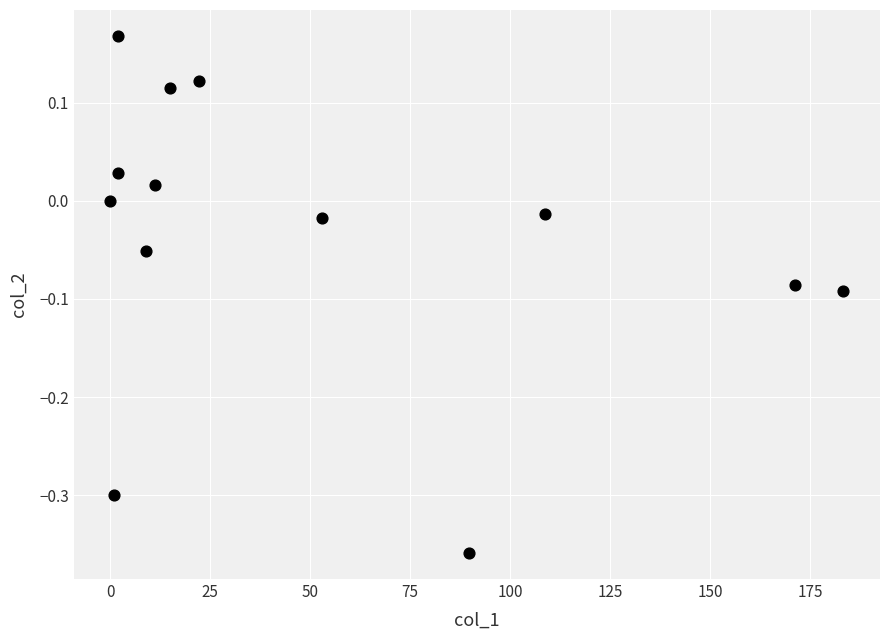

What is the range of X values (max minus min)?

183.3